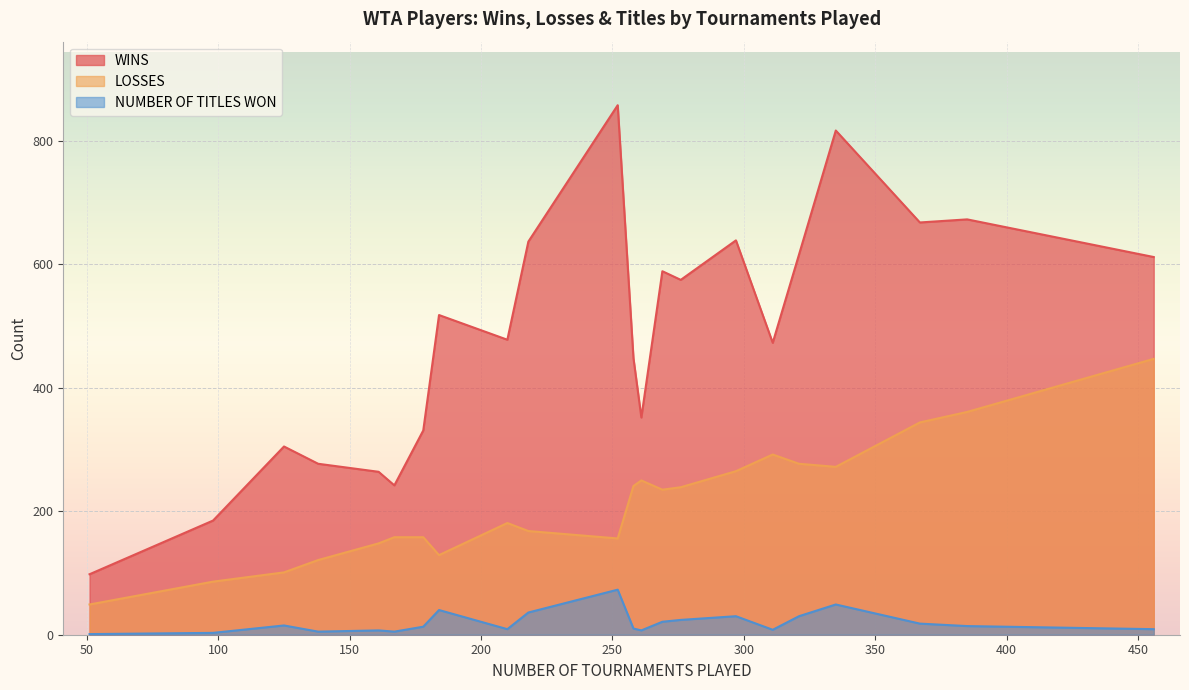

True or false: LOSSES and NUMBER OF TITLES WON intersect in this chart.

False